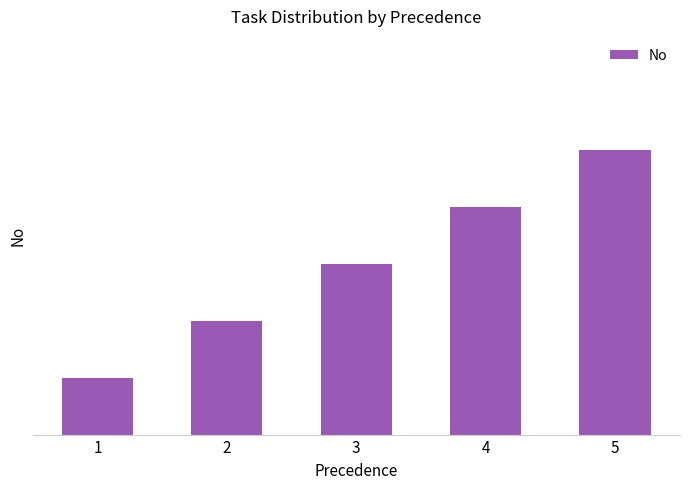

What is the ratio of the value at 3 to the value at 5?

0.6